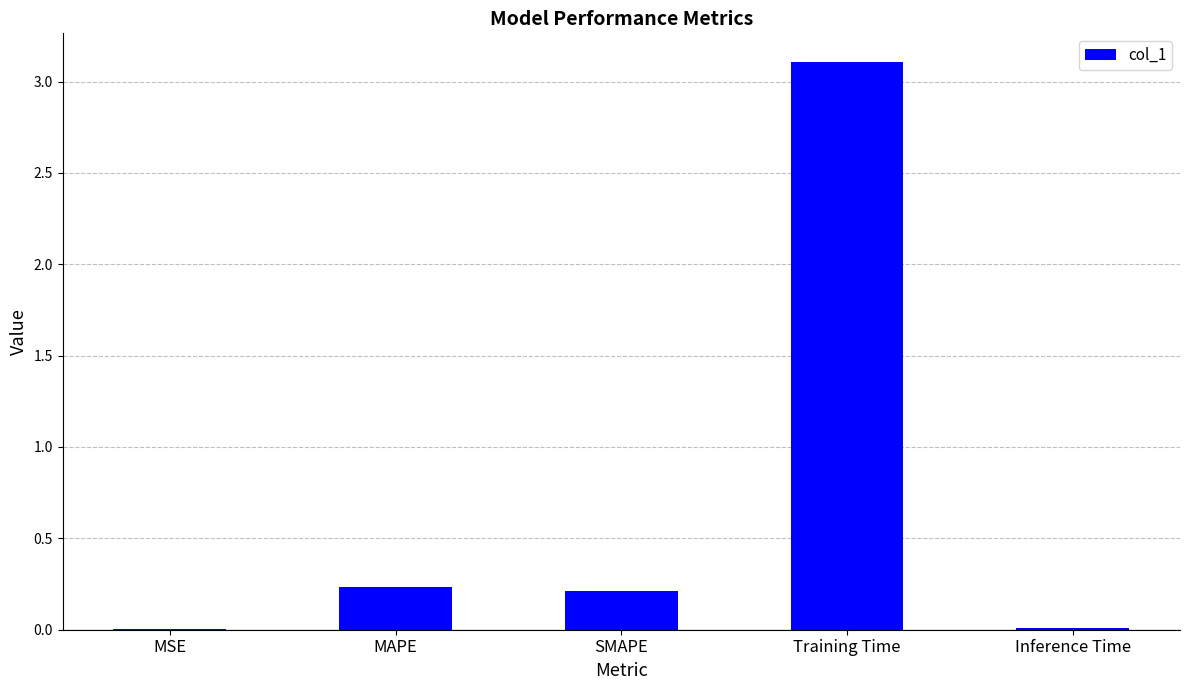

Which has a higher value, MAPE or Inference Time?

MAPE